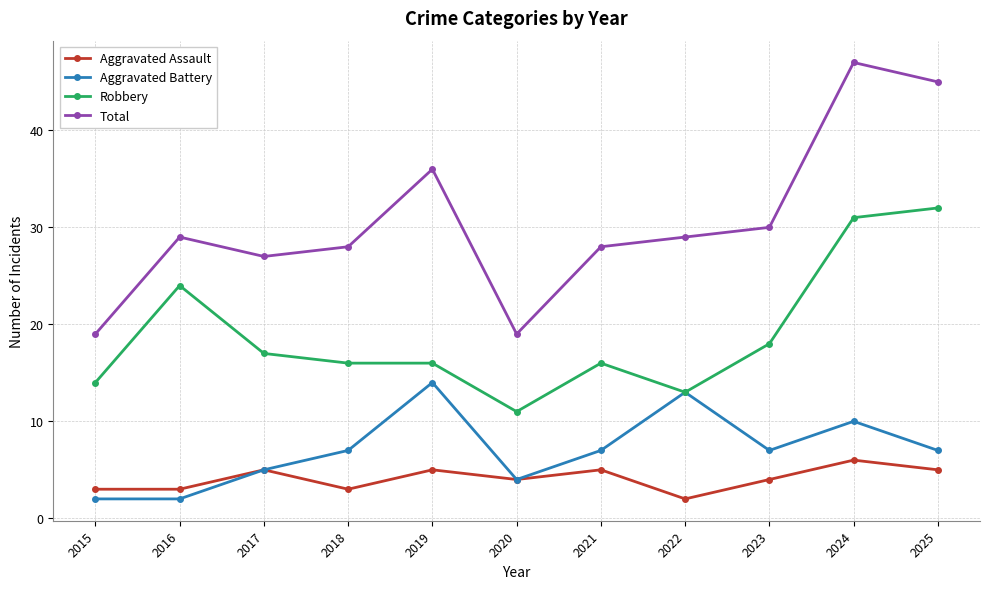

True or false: Aggravated Battery has more than 1 points higher than both neighbors.

True